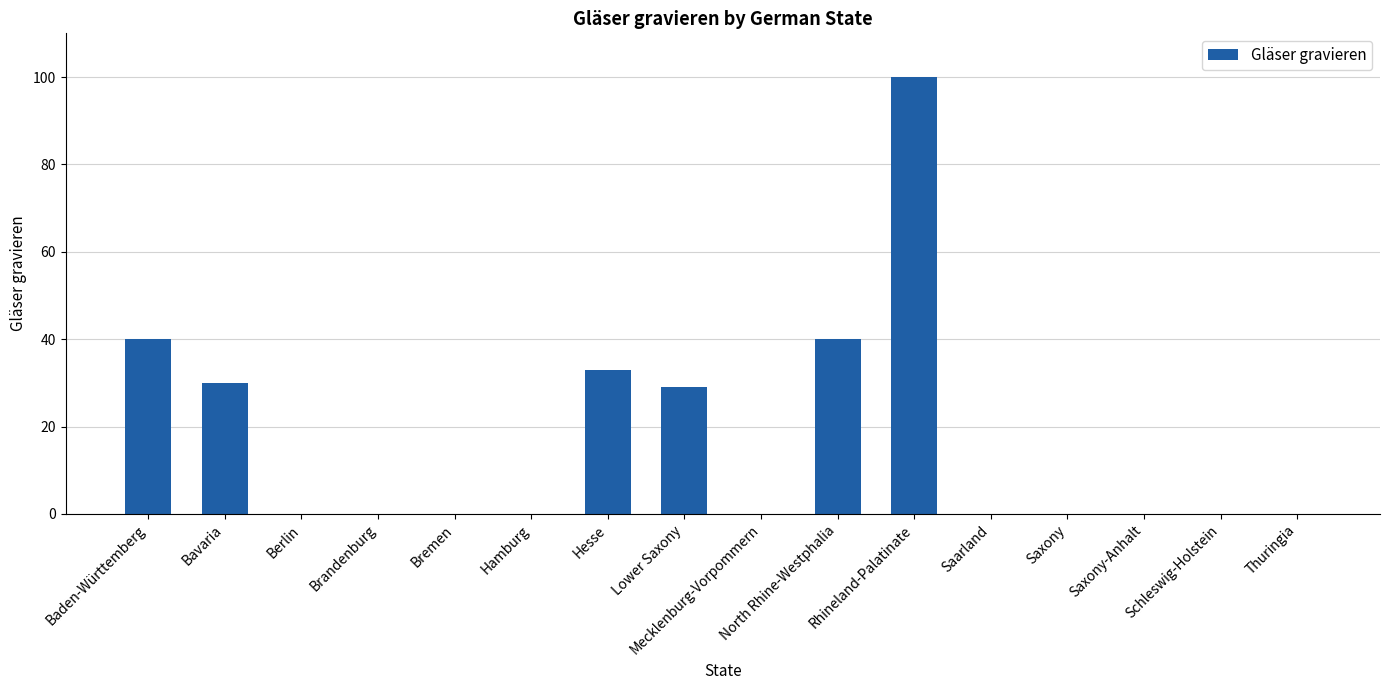

What is the change in value from Bavaria to Hamburg?

-30